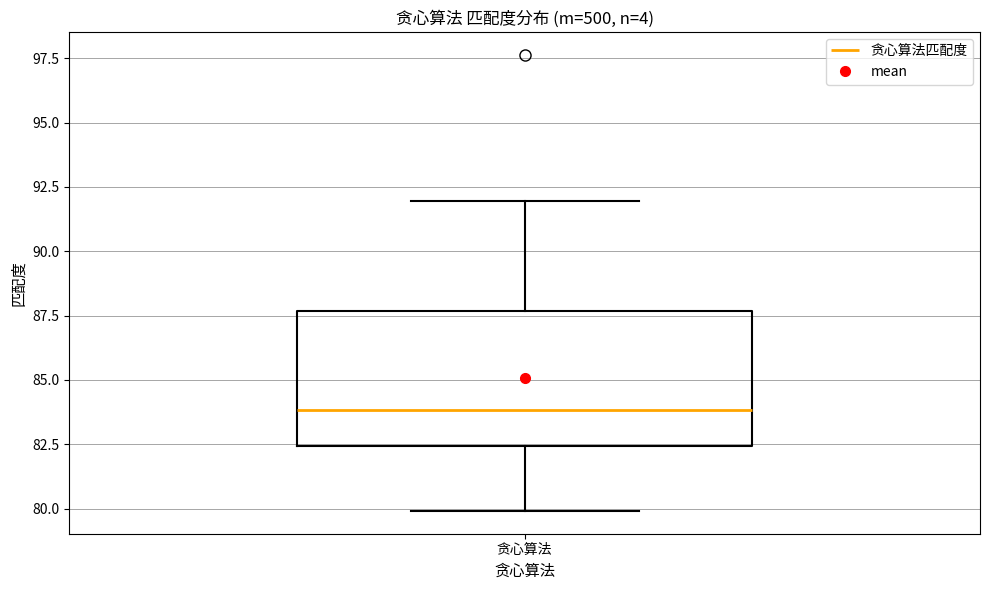

Transcribe this box plot: give where the median line is, the range the box spans, and where the two whiskers end, as read against the y-axis. The values are not printed on the chart, so give them approximately, as read against the axis.

median 84.0, box 82.5 to 87.5, whiskers 80.0 to 92.0